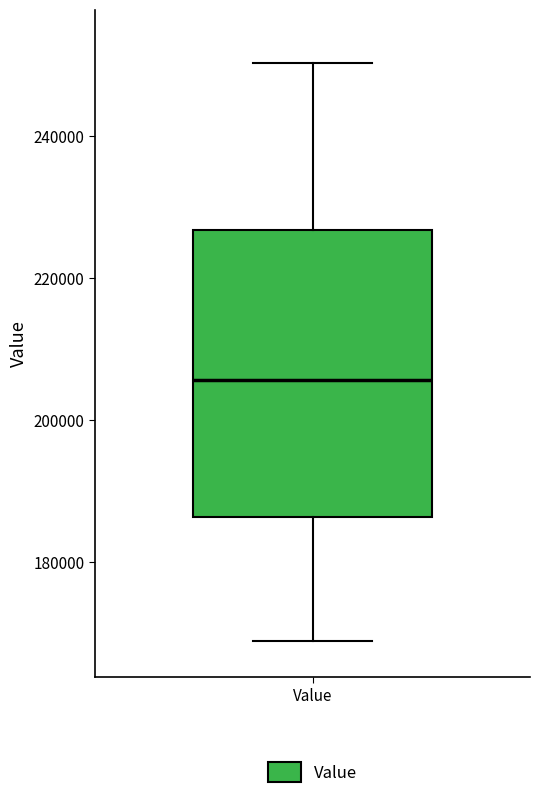

Transcribe this box plot: give where the median line is, the range the box spans, and where the two whiskers end, as read against the y-axis. The values are not printed on the chart, so give them approximately, as read against the axis.

median 206000, box 186000 to 226000, whiskers 168000 to 250000